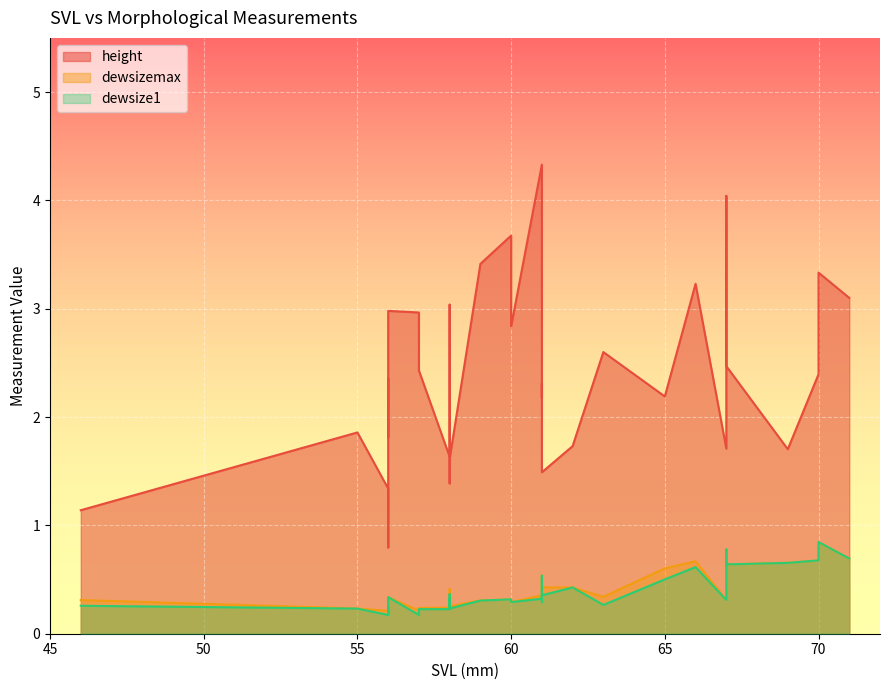

What is the value of the dewsizemax point at the 4th from the left?

0.2